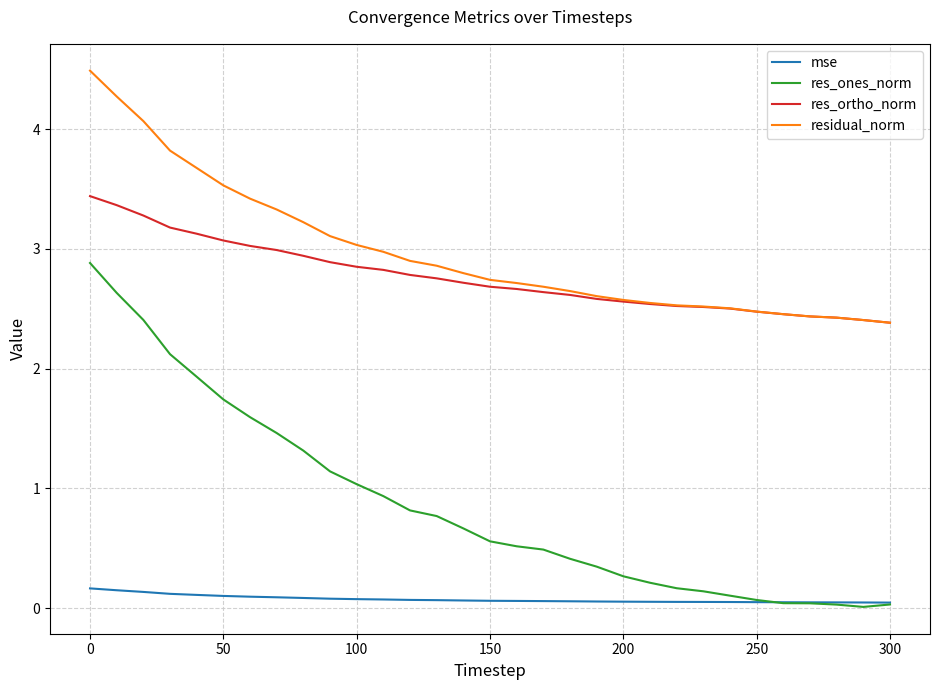

How many lines are shown in the chart?

4